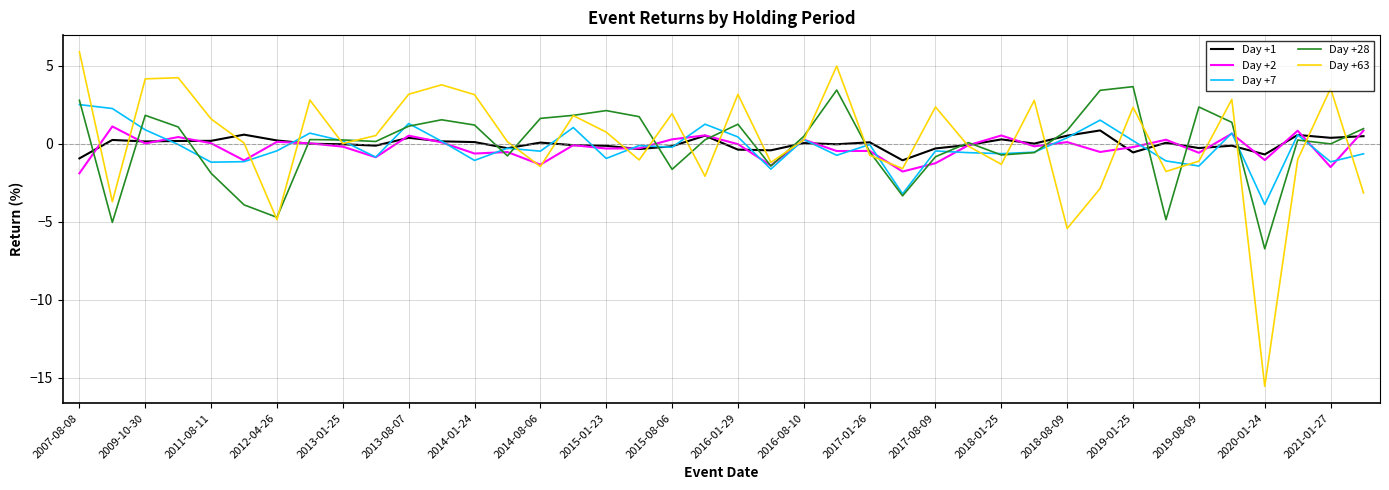

What is the greatest value displayed?

5.9